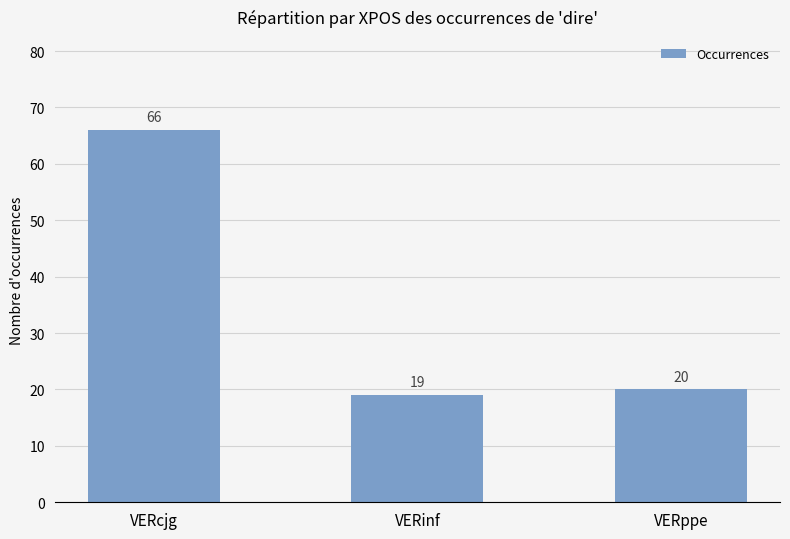

Does the chart contain any negative values?

No